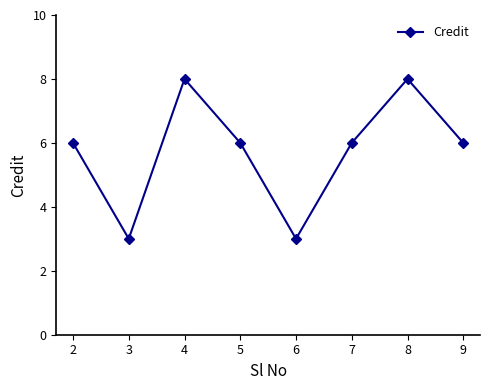

How many lines are shown in the chart?

1